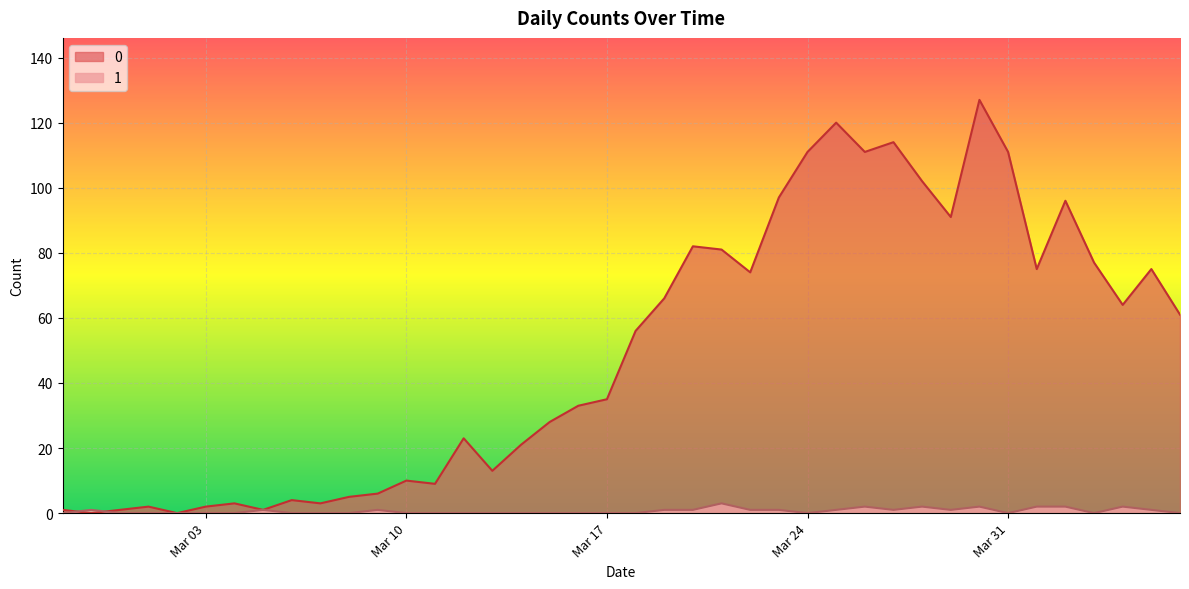

What is the difference between the maximum and minimum values in the 0 series?

127